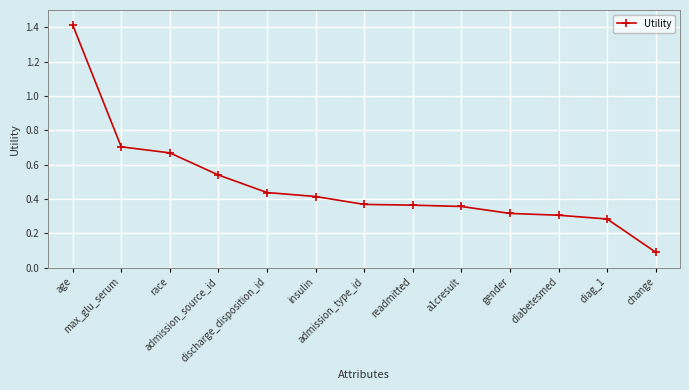

Is it true that the value at diag_1 is 0.1?

False